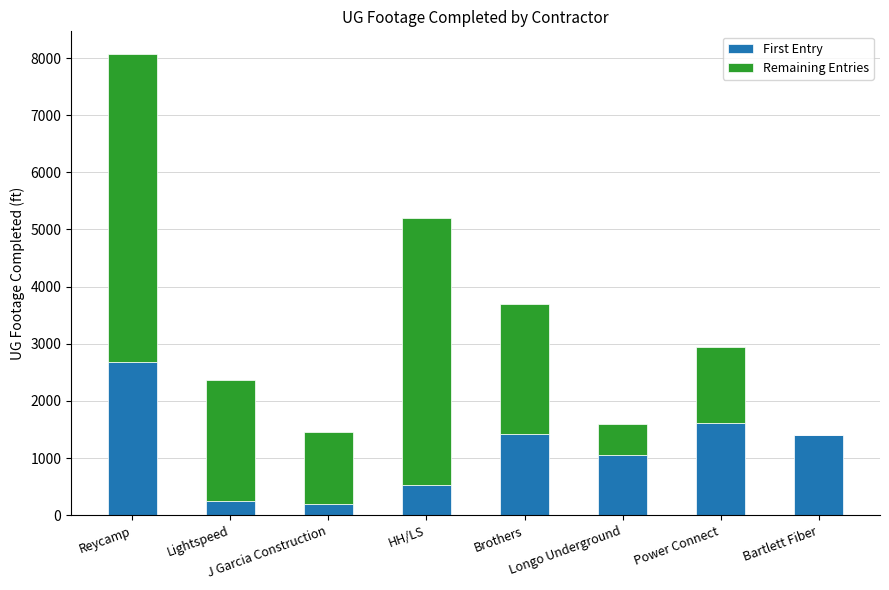

What is the highest value of the First Entry series?

2677